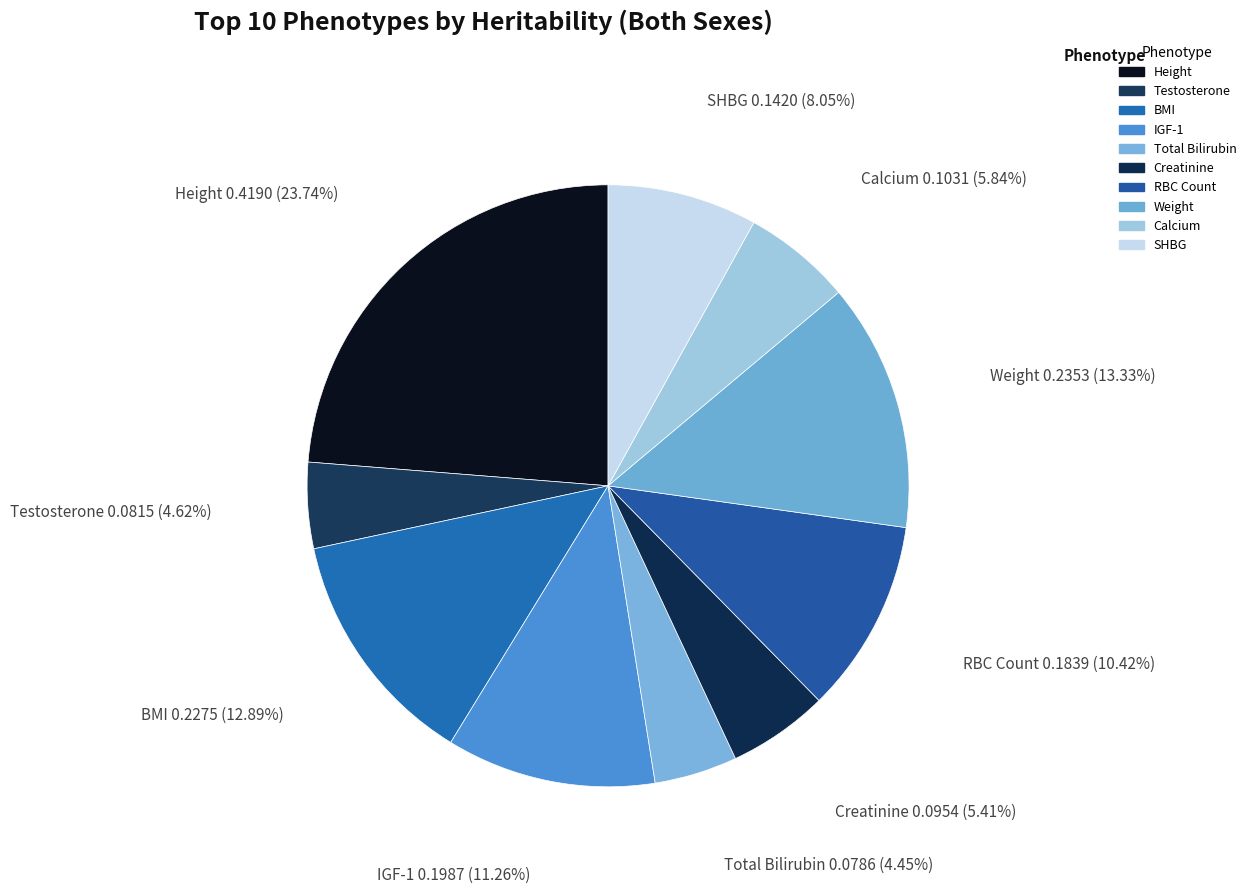

How many slices are in this pie chart?

10